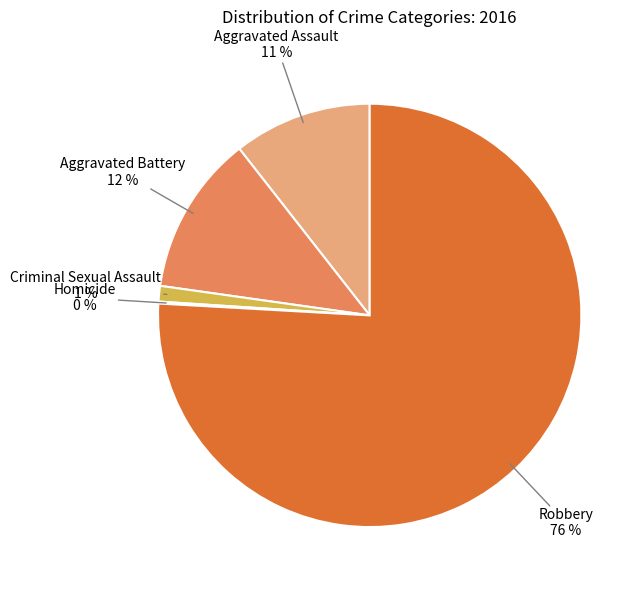

What percentage is the Criminal Sexual Assault slice, to the nearest percent?

1%